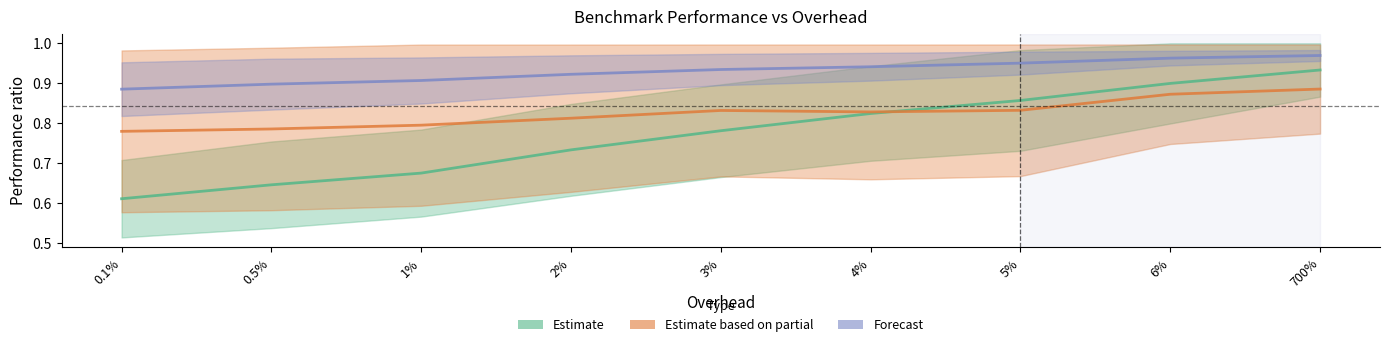

At which category does hmmer reach its first local valley?

4%